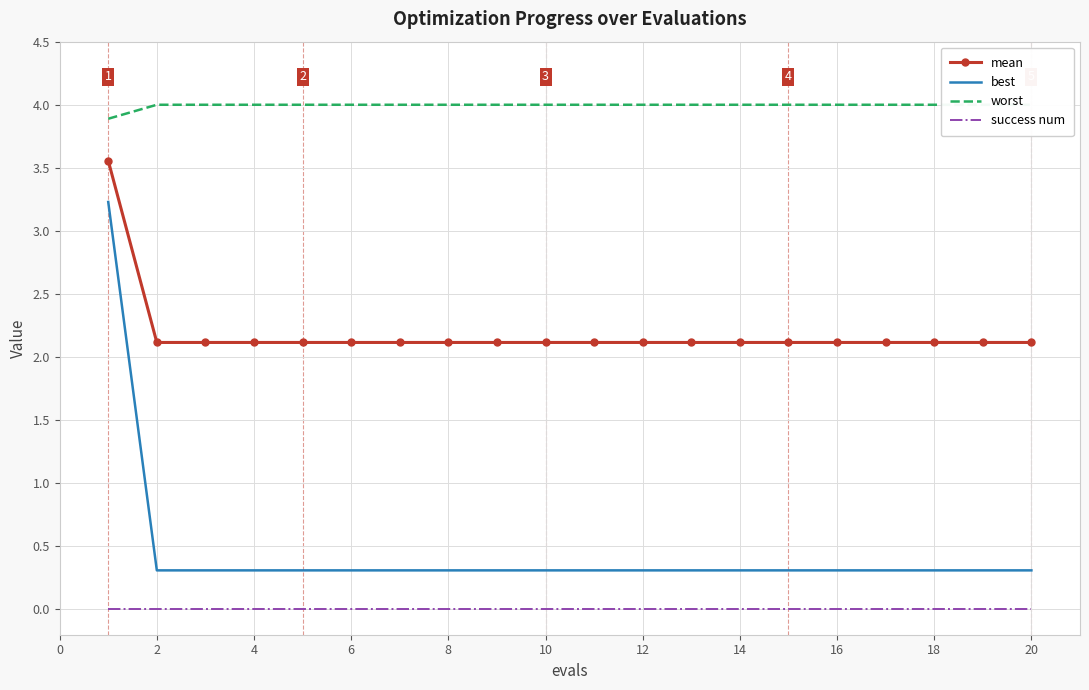

Rank the series by their maximum value, from lowest to highest.

success num, best, mean, worst